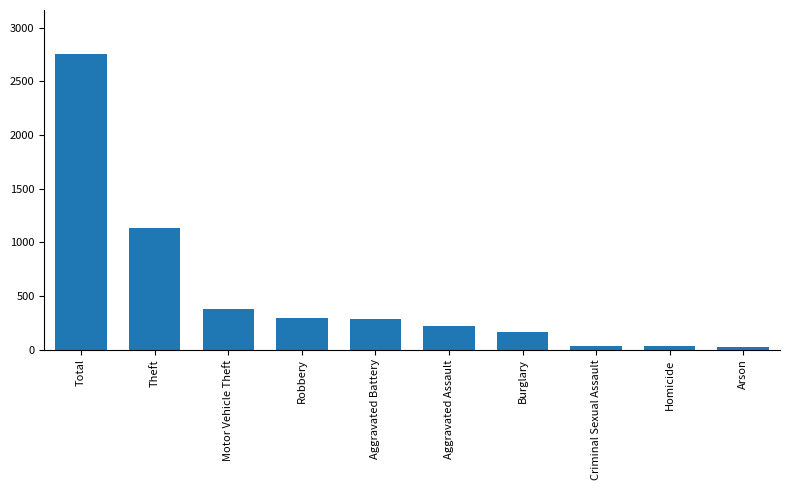

At which label is the value closest to 1387?

Theft